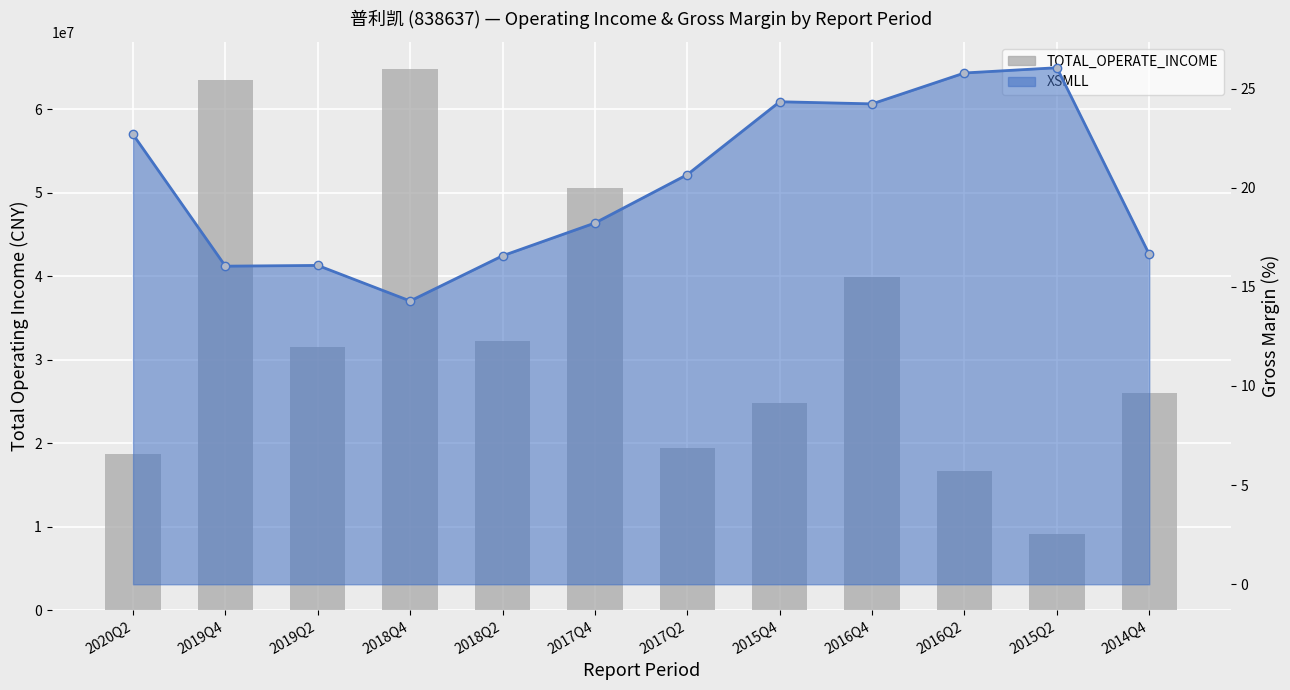

What is the difference between the maximum and second lowest values in the TOTAL_OPERATE_INCOME series?

48179407.3